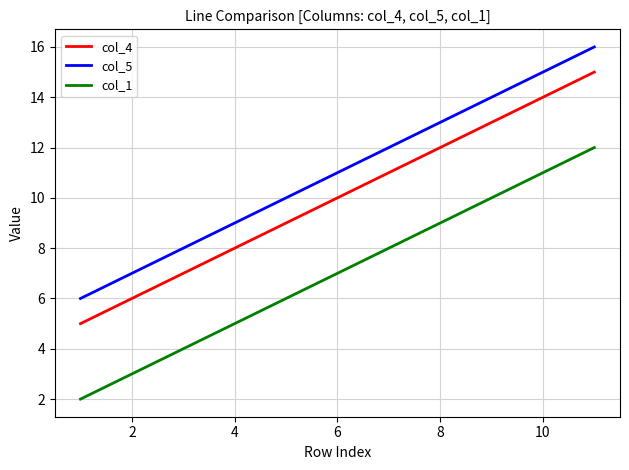

True or false: col_5 has more than 1 interior local peaks.

False